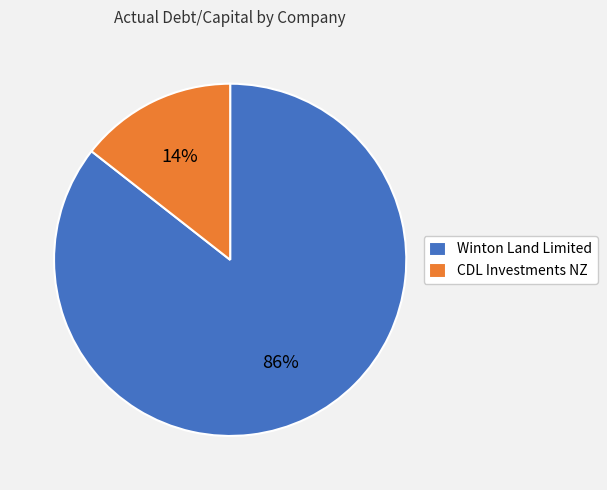

Between Winton Land Limited and CDL Investments NZ, which is larger?

Winton Land Limited